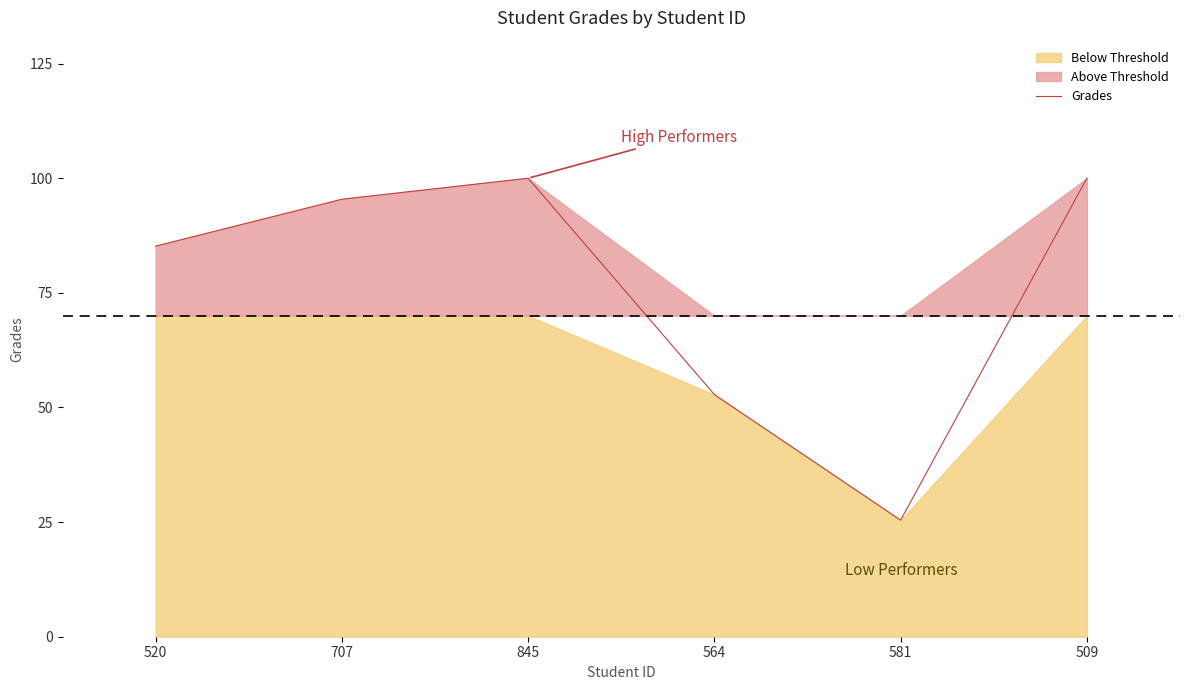

How many lines are shown in the chart?

1